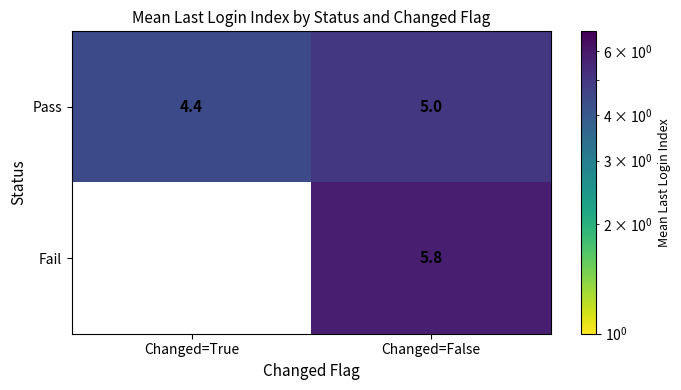

List the series in order of their peak value, highest first.

Fail, Pass